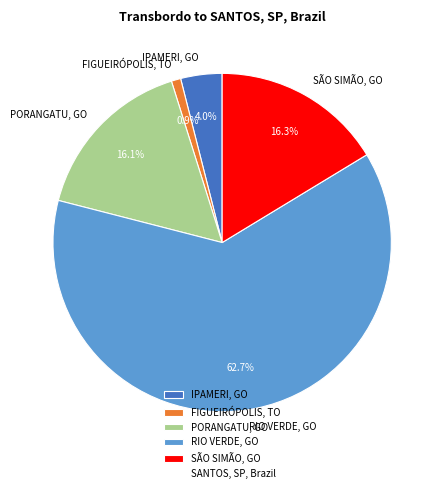

Between SÃO SIMÃO, GO and FIGUEIRÓPOLIS, TO, which is larger?

SÃO SIMÃO, GO